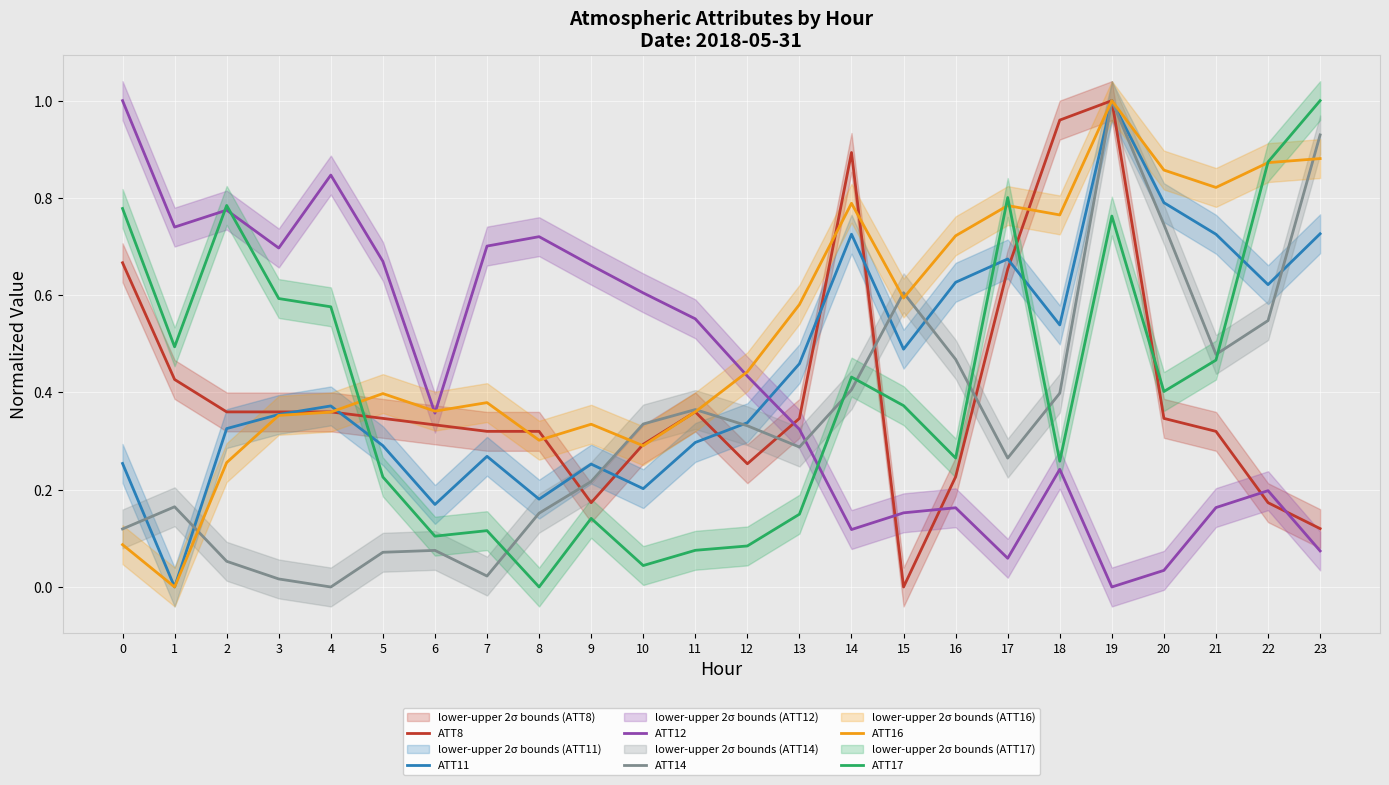

Is it true that ATT12 equals 0.4 at 1?

False